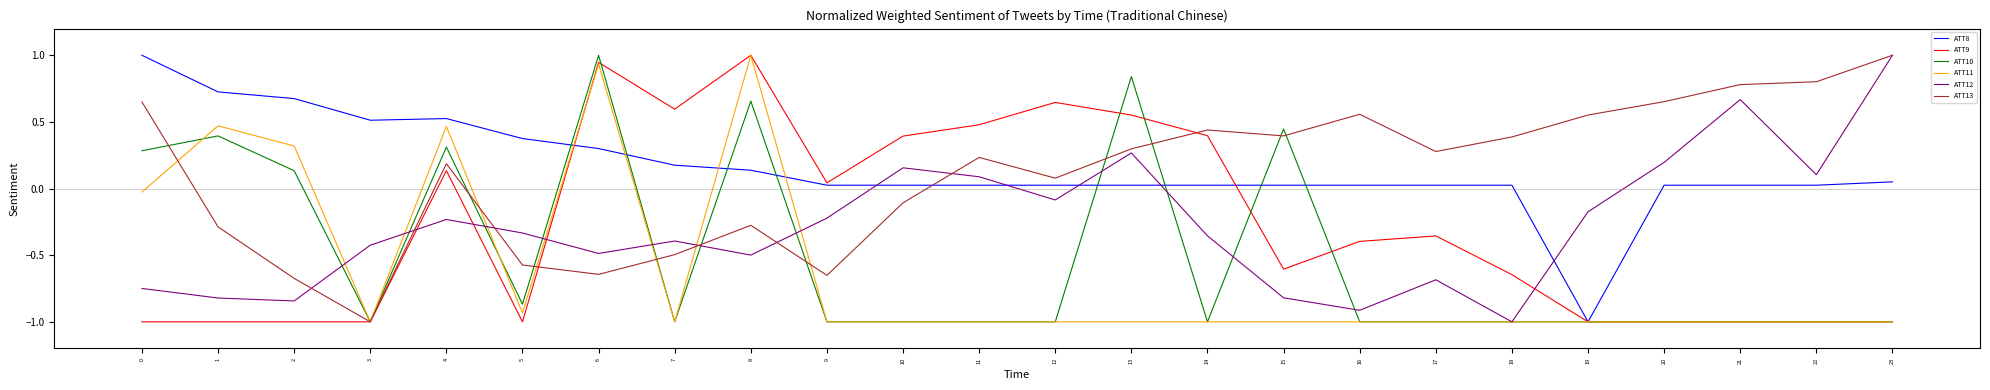

The ATT13 series shows -0.5 at 7. True or false?

True